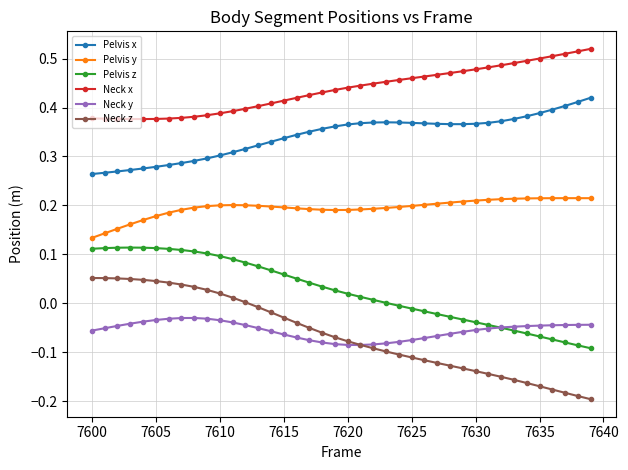

List the series in order of their peak value, highest first.

Neck x, Pelvis x, Pelvis y, Pelvis z, Neck z, Neck y